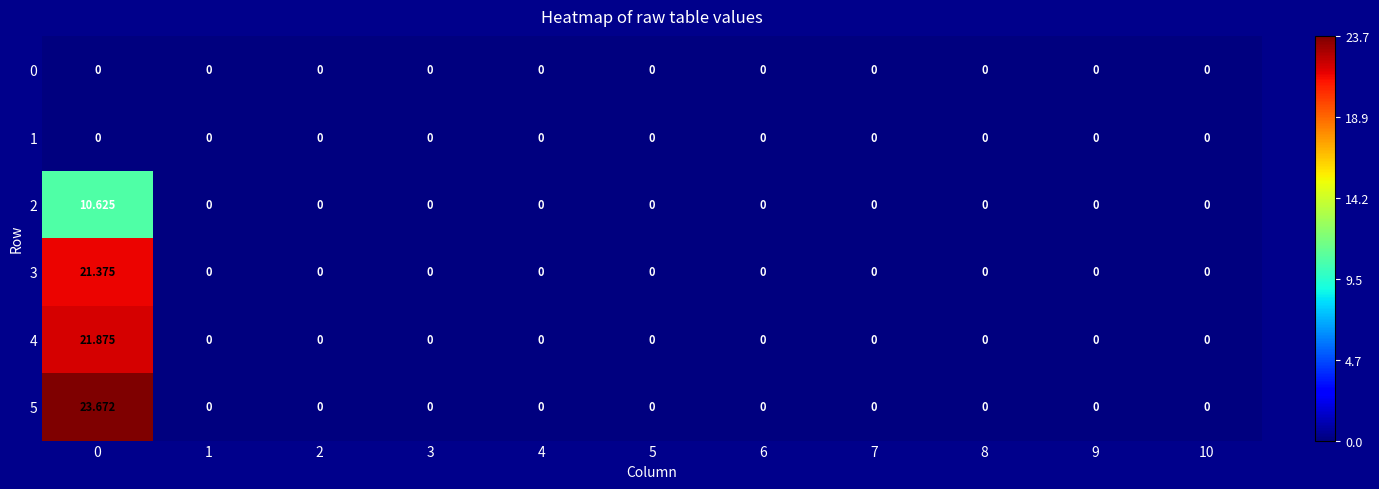

Is the value of 4 at 0 greater than the value of 3 at 3?

Yes